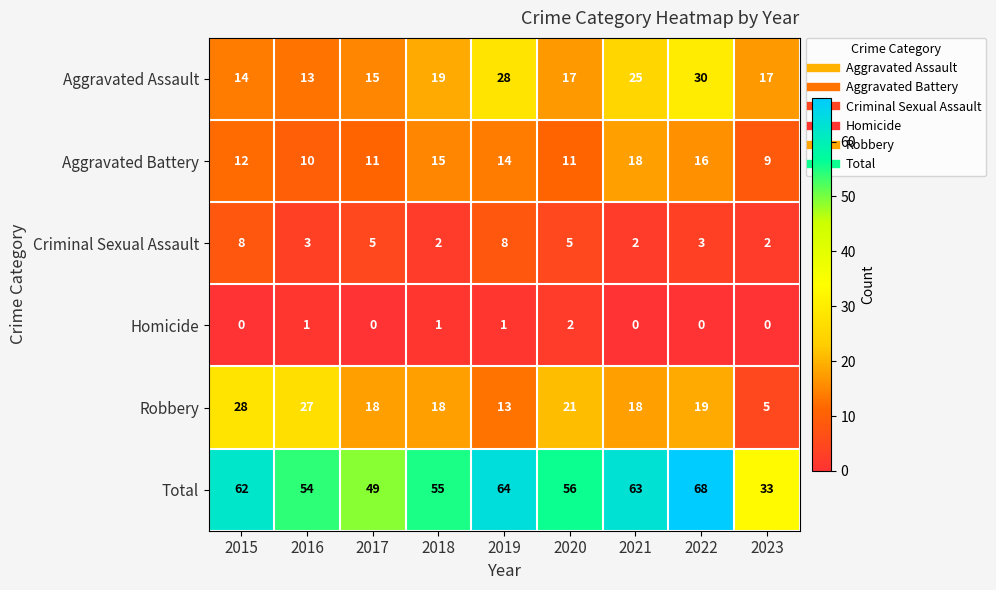

List the series in order of their peak value, highest first.

Total, Aggravated Assault, Robbery, Aggravated Battery, Criminal Sexual Assault, Homicide